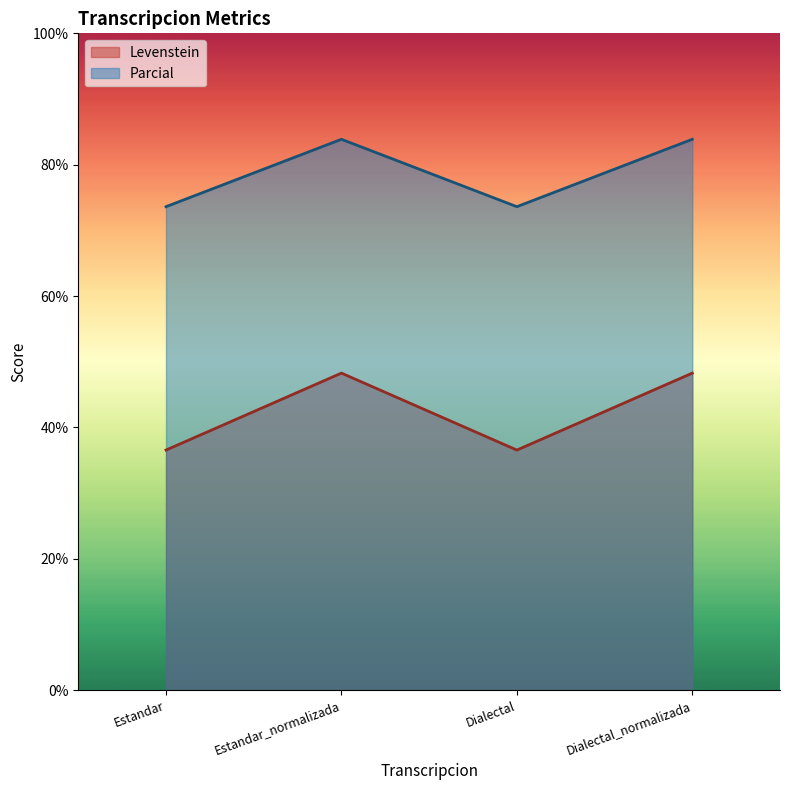

How many values in the Levenstein series are below 48?

2